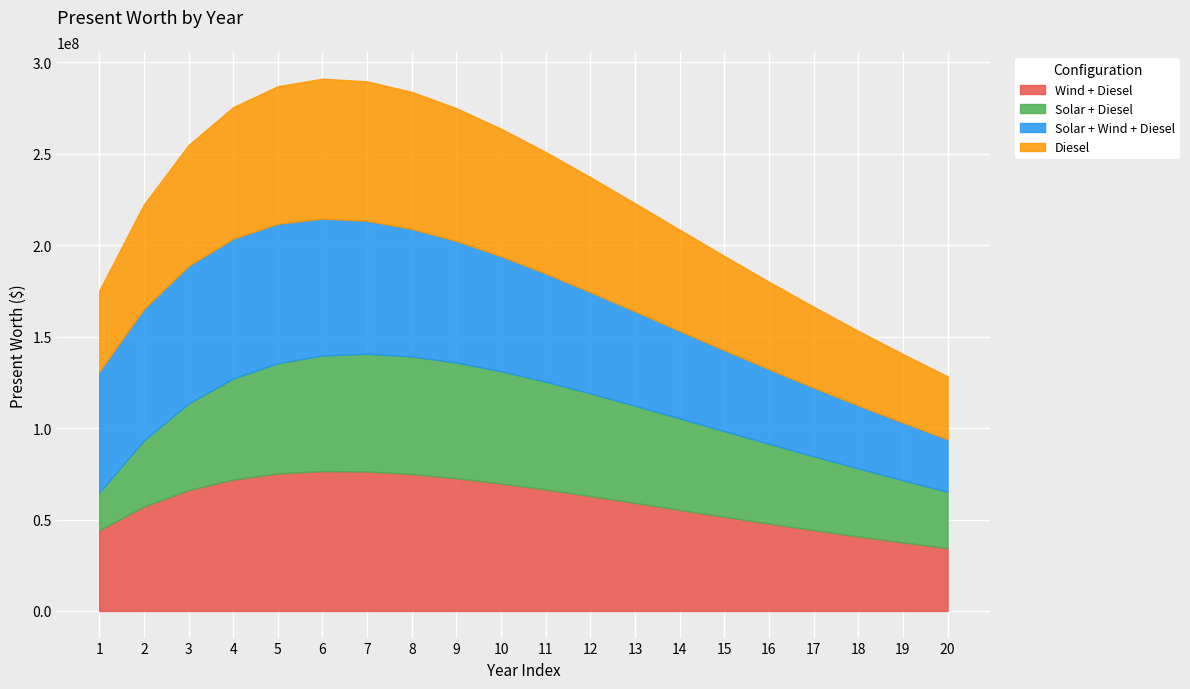

The Diesel series shows 92342468.8 at 11. True or false?

False